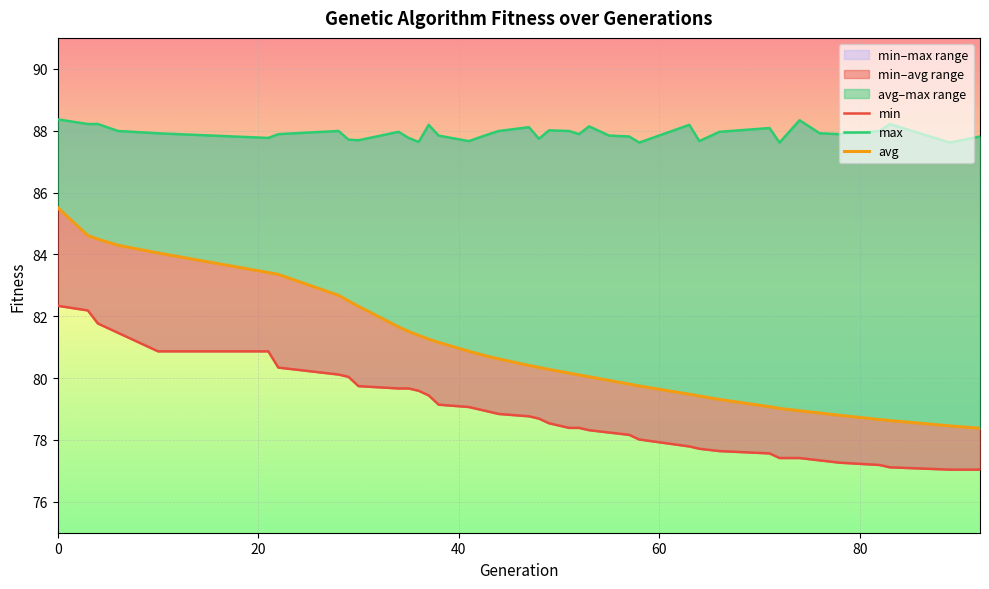

Is it true that min equals 143.2 at 7?

False